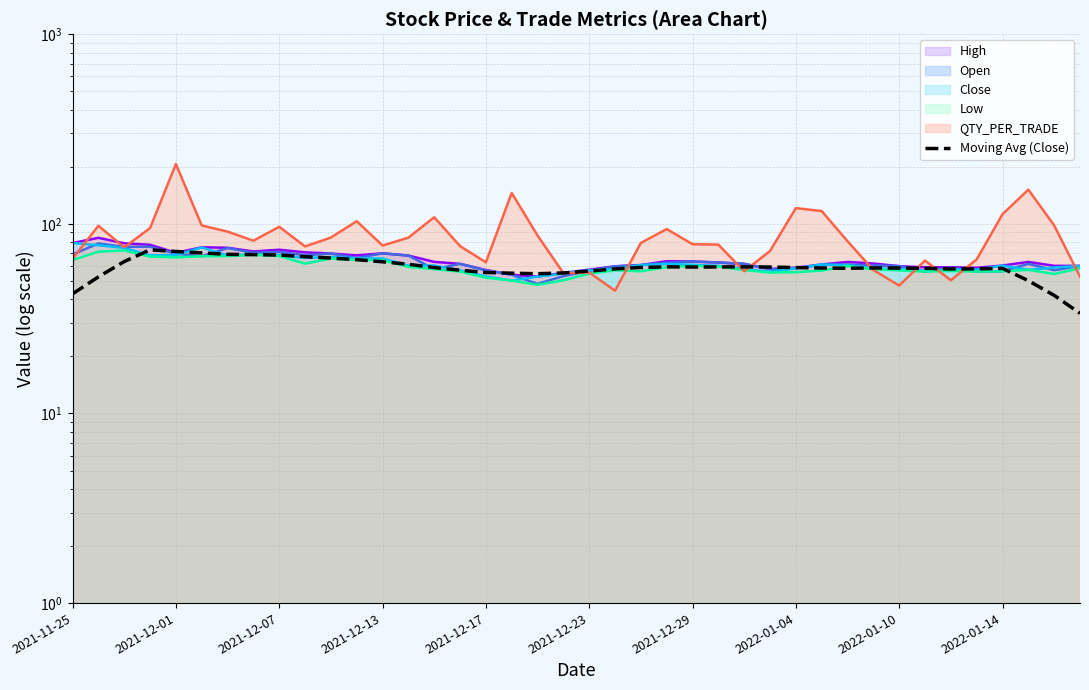

Reading left to right, what are all the values shown in this chart?

42.7	52.5	63.2	72.9	71.5	70.2	69.0	68.8	68.4	67.1	66.0	64.7	63.1	61.2	58.8	56.9	55.4	54.9	54.5	55.1	56.3	57.8	58.9	59.3	59.2	59.2	59.3	59.2	58.8	58.5	58.3	58.5	58.4	58.3	57.8	57.9	58.2	50.1	41.9	33.7